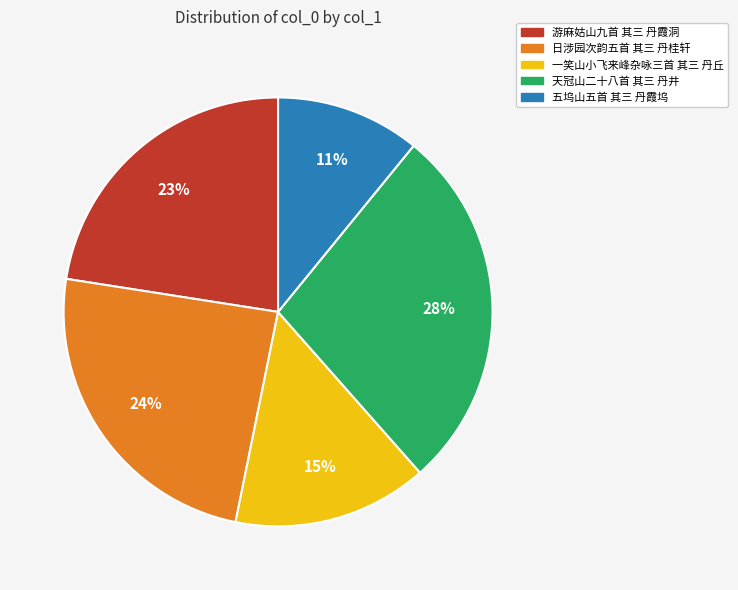

To the nearest percent, what portion does 五坞山五首 其三 丹霞坞 represent?

11%